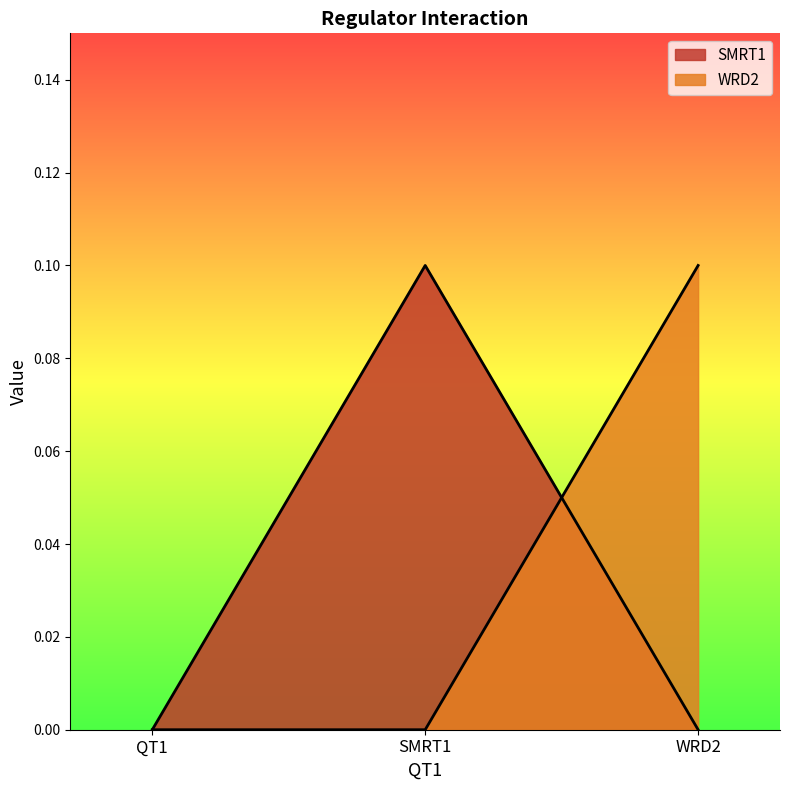

What is the label of the 2nd point from the left?

SMRT1